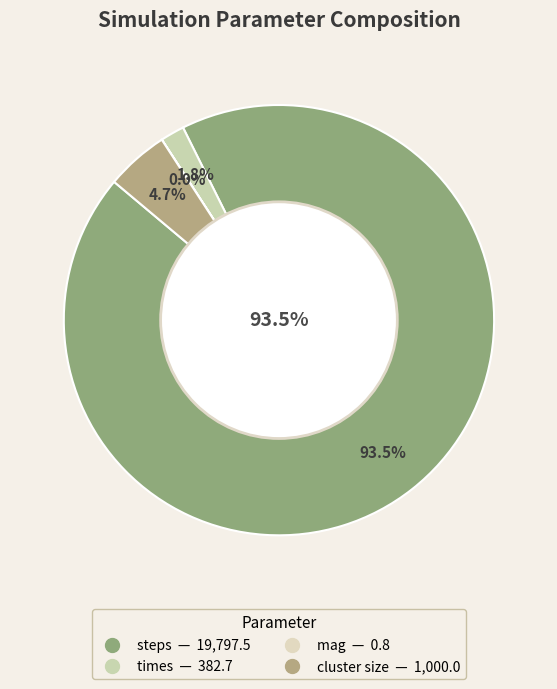

True or false: times accounts for 2% of the total.

True